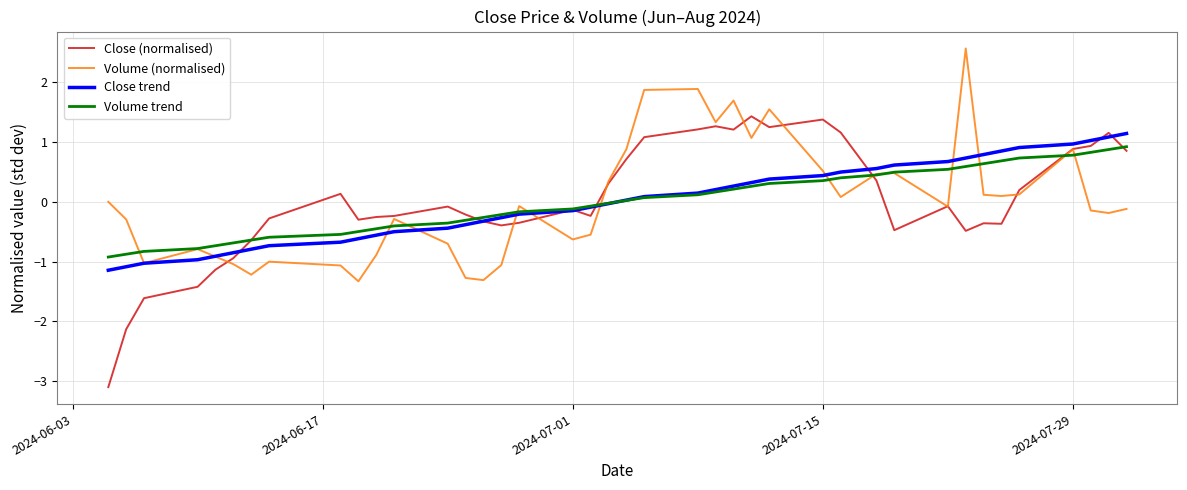

Which series has the largest range (max minus min)?

Close (normalised)